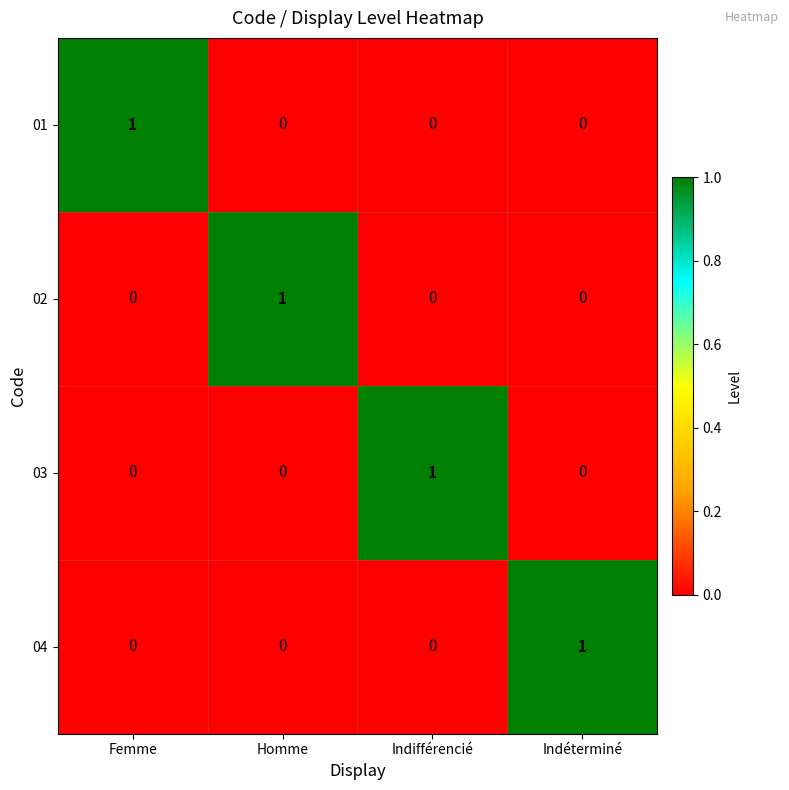

At how many categories does at least one series exceed 0?

4